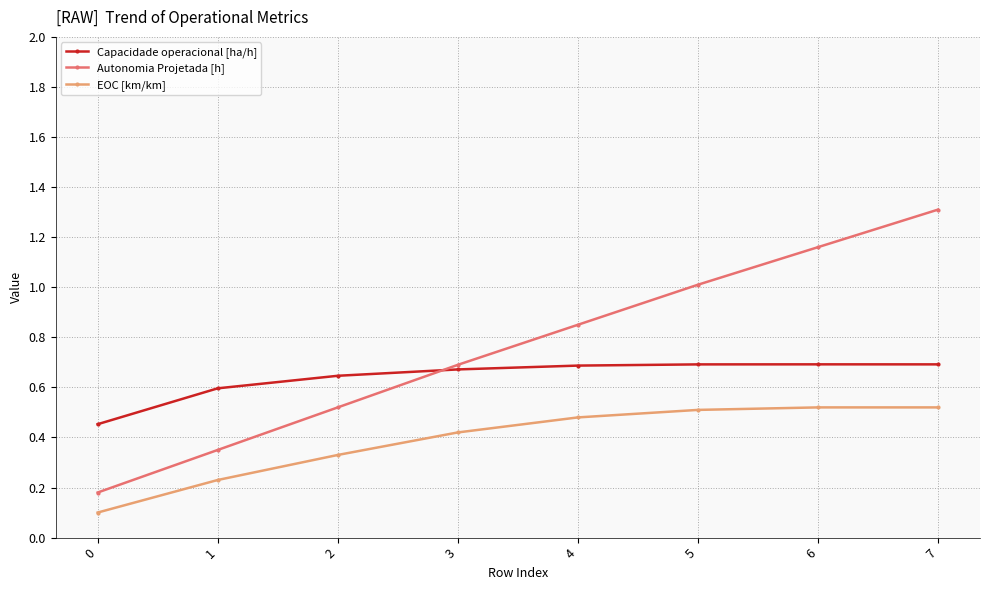

Rank the series at 6 from highest to lowest value.

Autonomia Projetada [h], Capacidade operacional [ha/h], EOC [km/km]